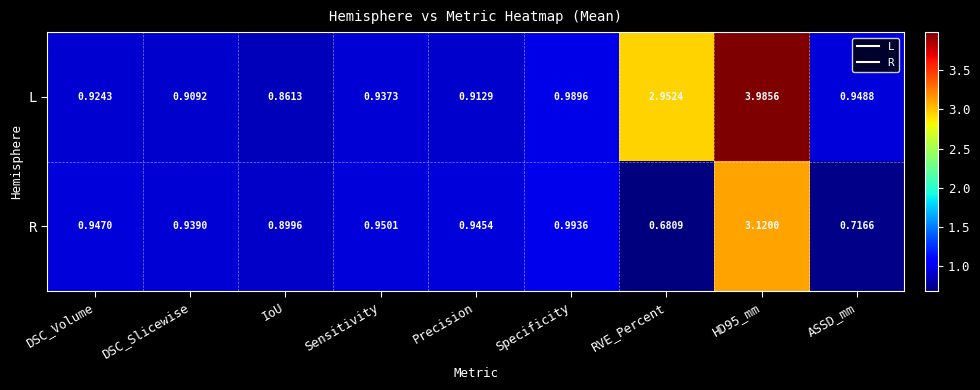

Where is L nearest to the value 2?

RVE_Percent